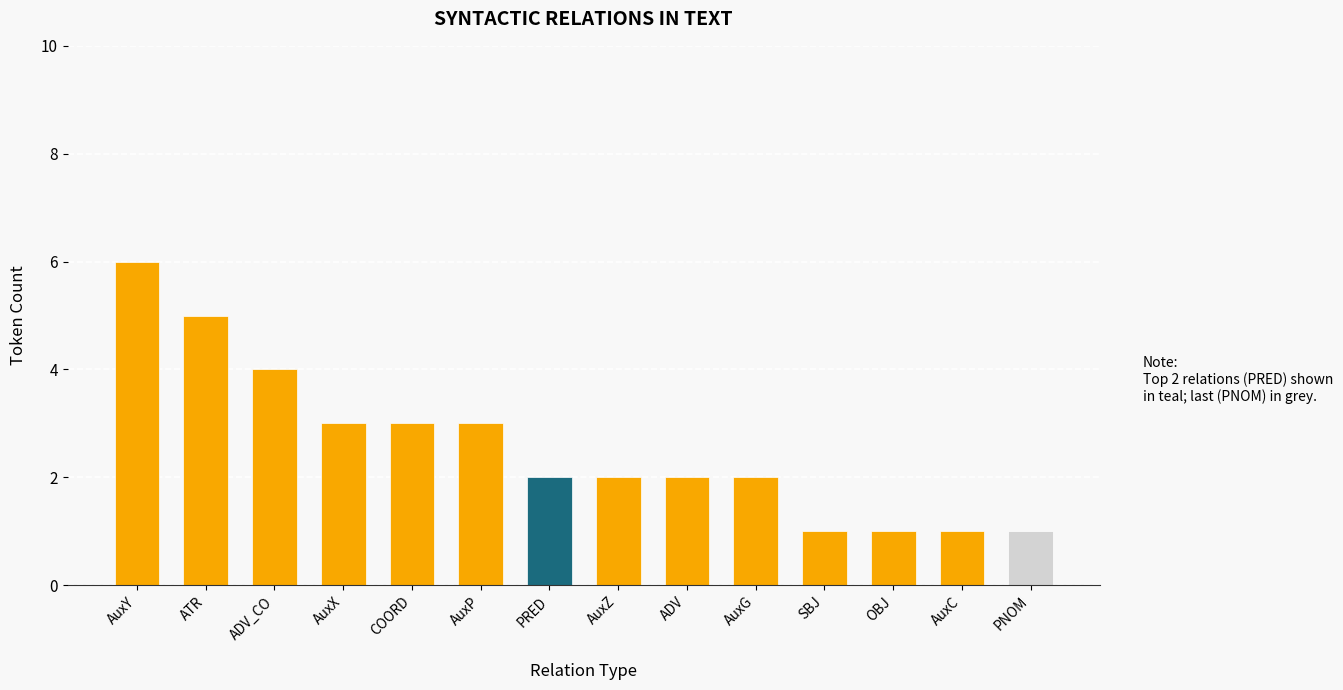

True or false: the data shows 5 at AuxP.

False